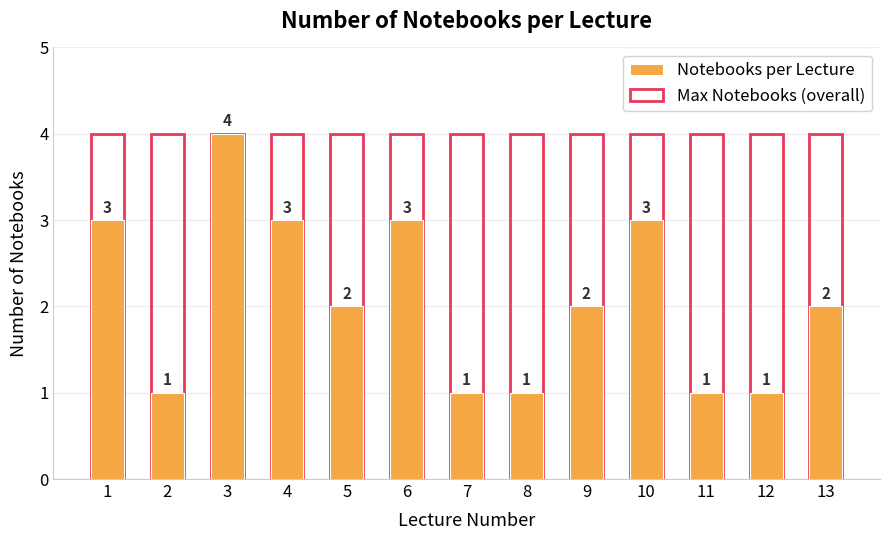

Where does the Notebooks per Lecture series first go above 2?

1